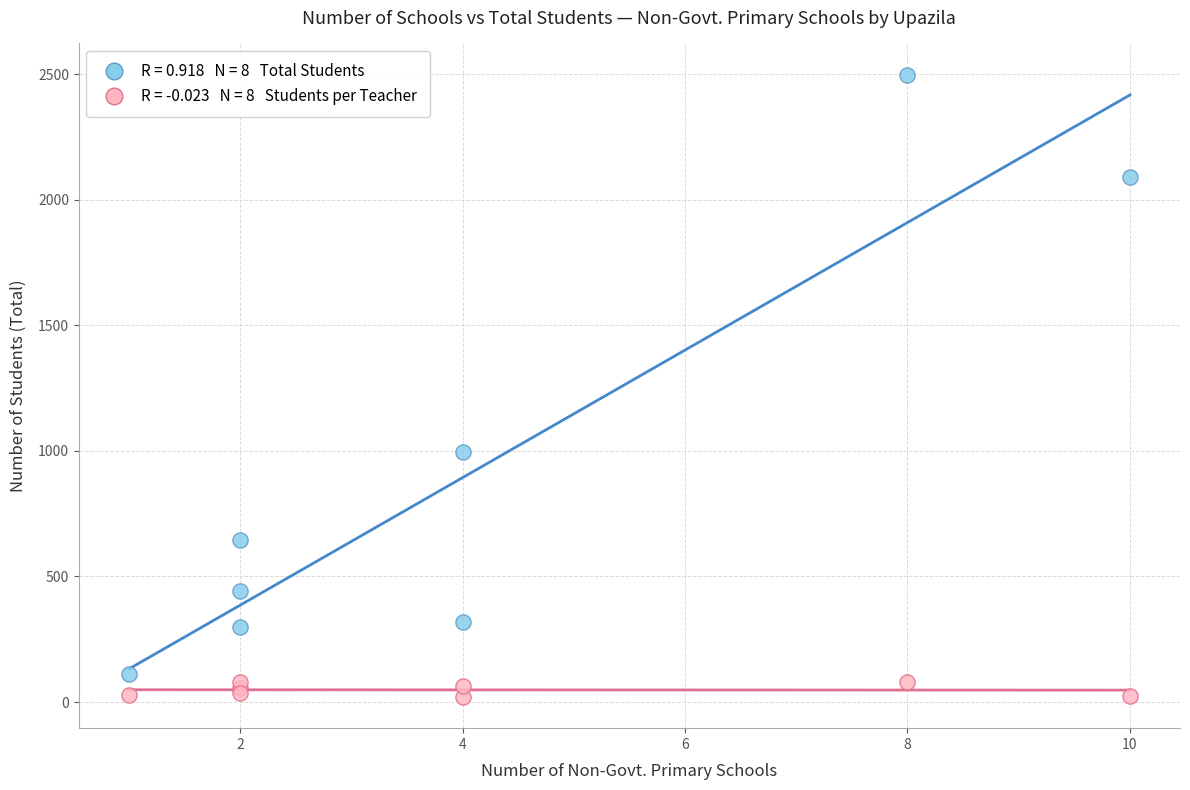

Across all series, what Y value is closest to 1259?

996